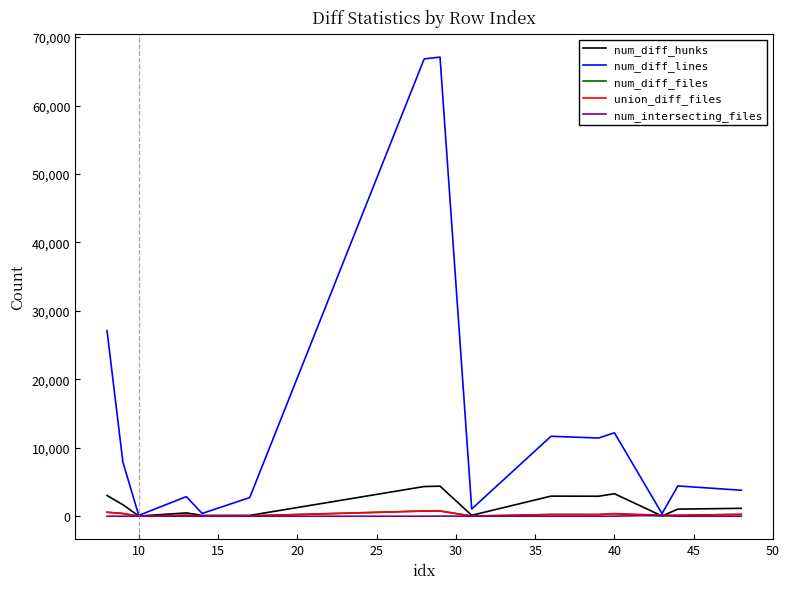

How many lines are shown in the chart?

5